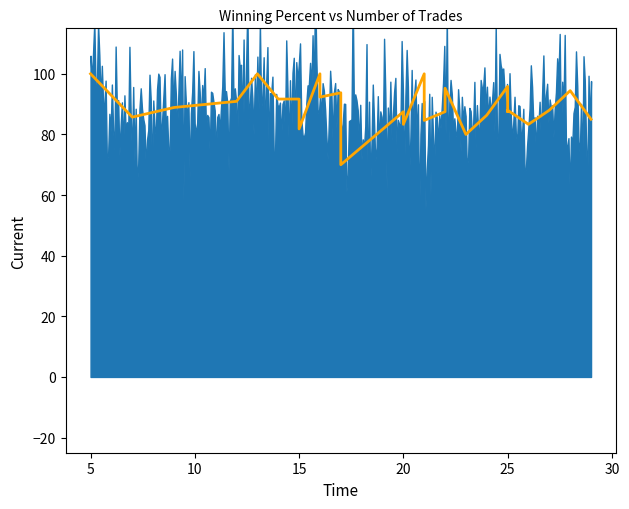

How many points are lower than both their immediate neighbors (excluding endpoints)?

9